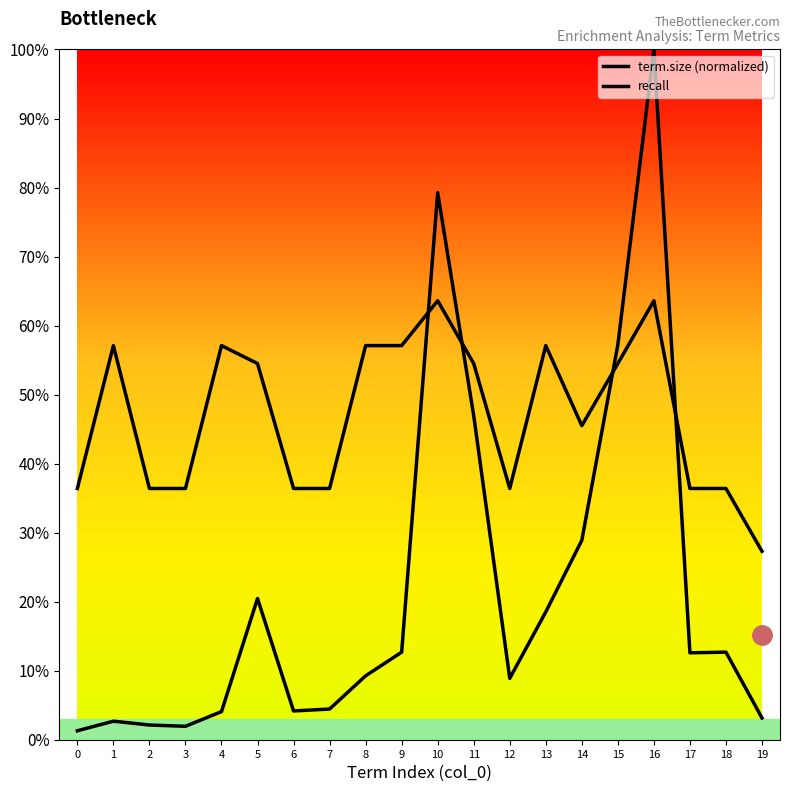

Rank the series by their average value, from highest to lowest.

recall, term.size (normalized)